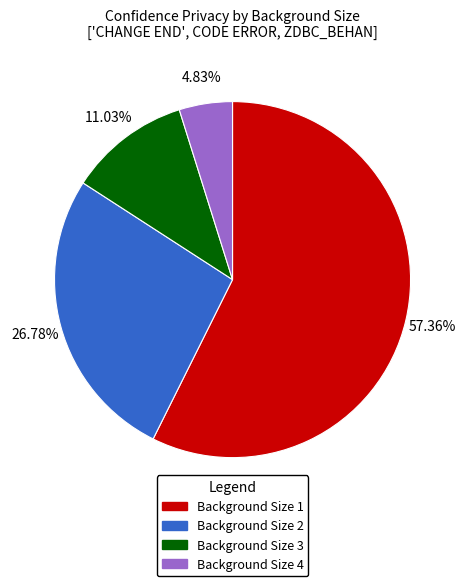

Do Background Size 1 and Background Size 3 together represent more than half of the pie?

Yes